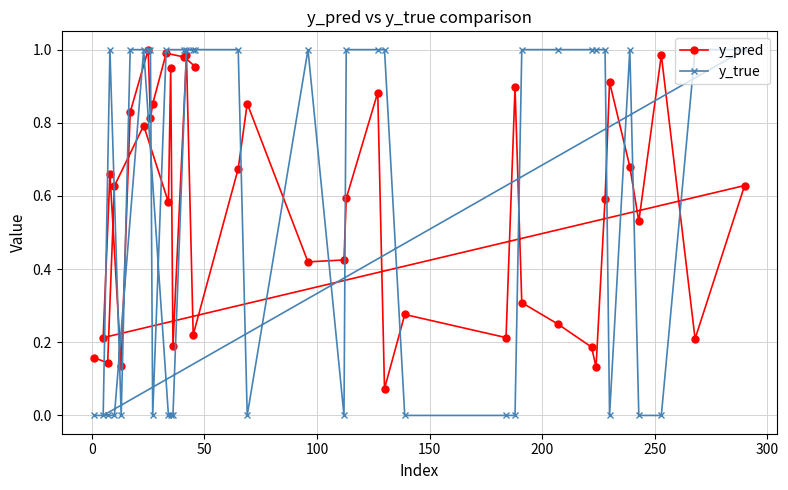

Which series has the widest spread of values?

y_true